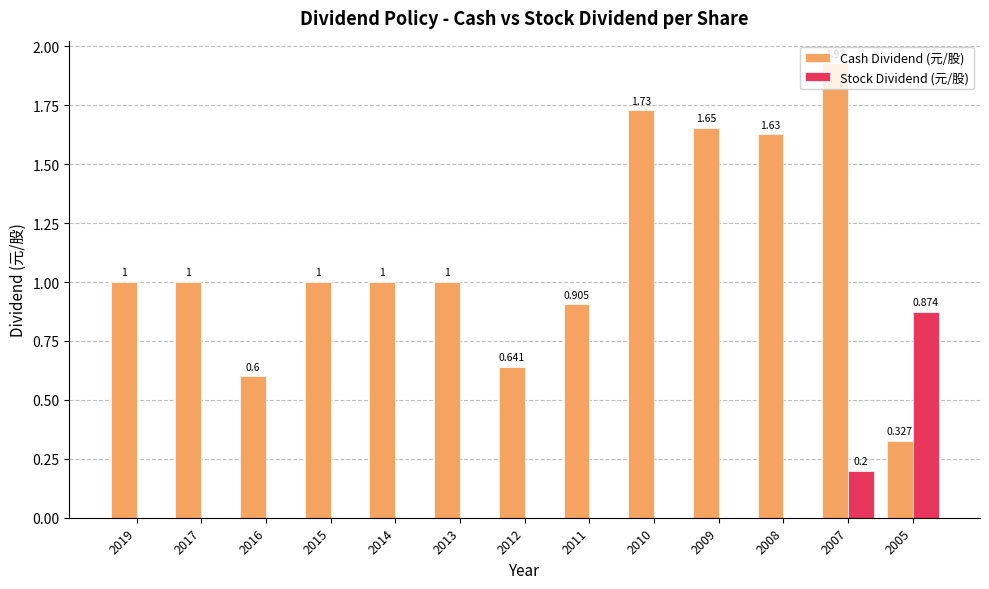

True or false: Stock Dividend (元/股) has a value of 0.0 at 2017.

True